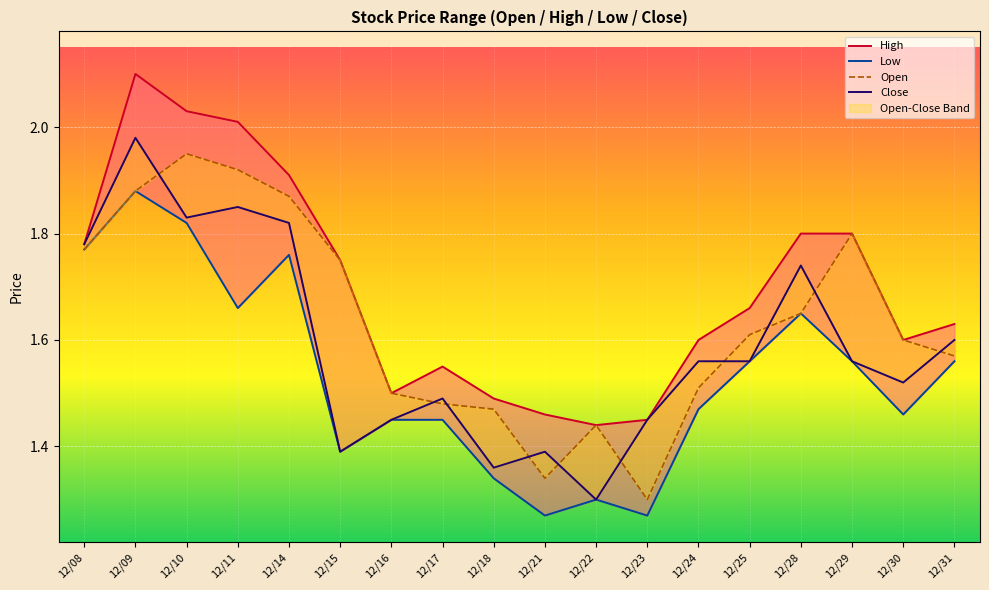

Reading right to left, list all the values displayed in this chart.

High_line: 1.6	1.6	1.8	1.8	1.7	1.6	1.4	1.4	1.5	1.5	1.6	1.5	1.8	1.9	2.0	2.0	2.1	1.8
Low_line: 1.6	1.5	1.6	1.6	1.6	1.5	1.3	1.3	1.3	1.3	1.4	1.4	1.4	1.8	1.7	1.8	1.9	1.8
Open: 1.6	1.6	1.8	1.6	1.6	1.5	1.3	1.4	1.3	1.5	1.5	1.5	1.8	1.9	1.9	1.9	1.9	1.8
Close: 1.6	1.5	1.6	1.7	1.6	1.6	1.4	1.3	1.4	1.4	1.5	1.4	1.4	1.8	1.9	1.8	2.0	1.8